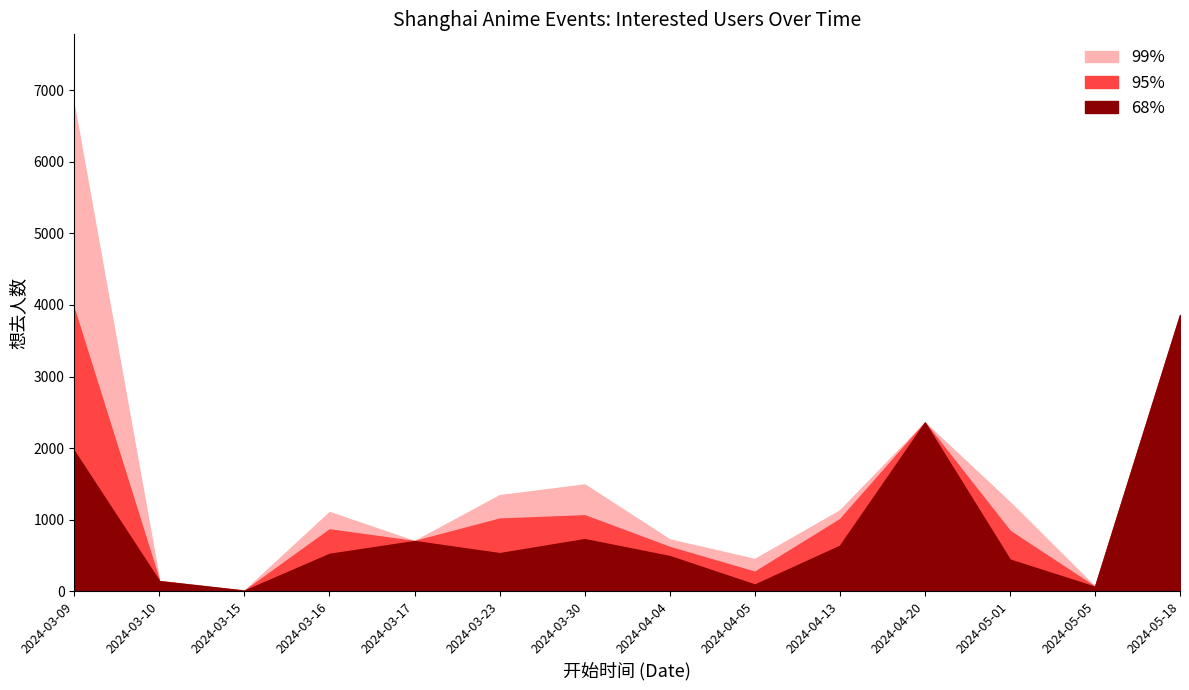

True or false: 想去人数 (P99) and 想去人数 (P95) cross at least once.

False